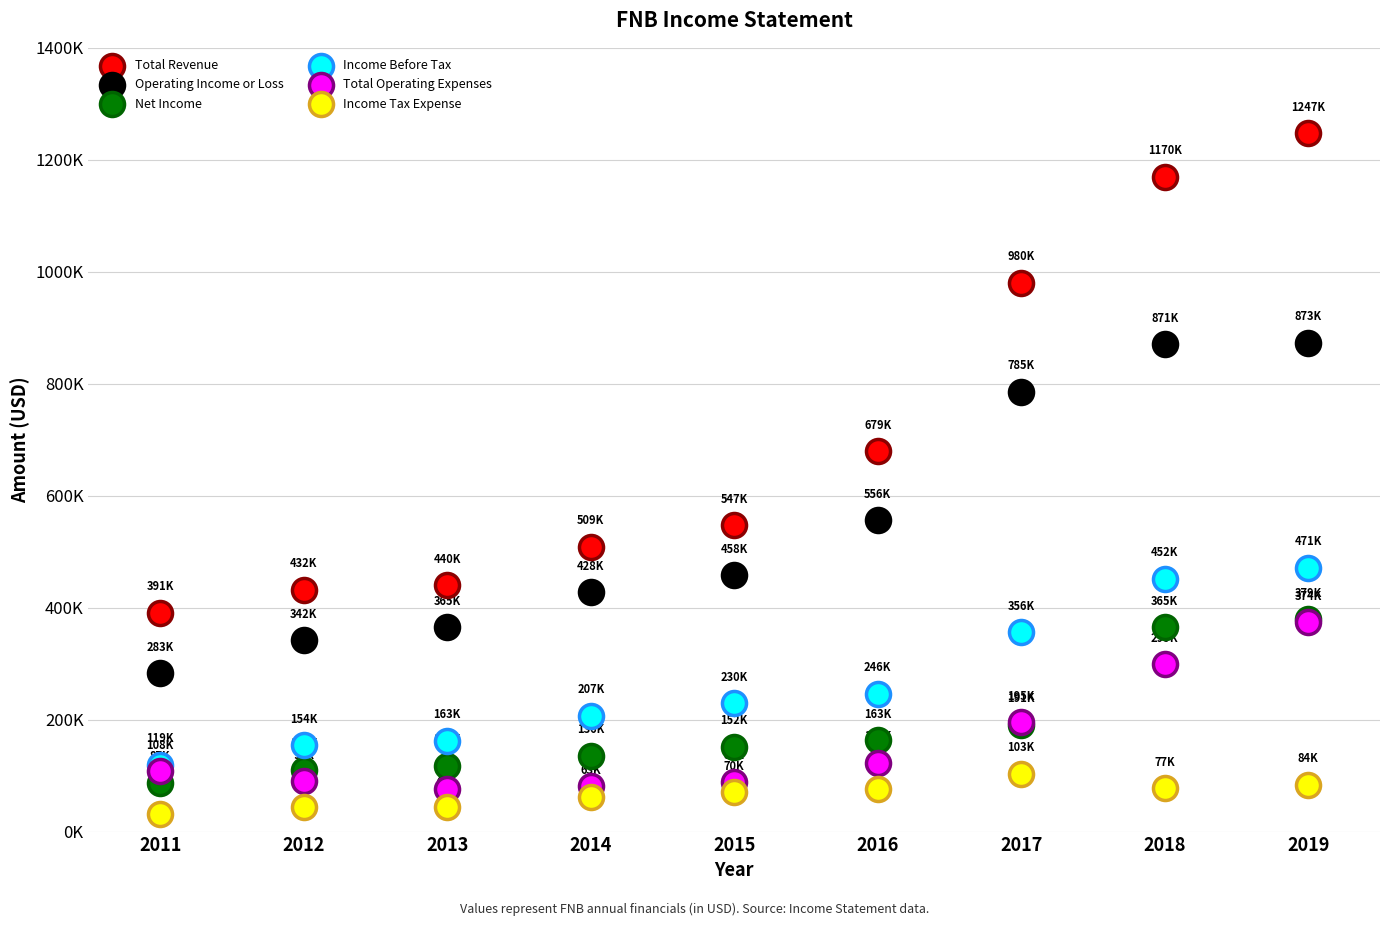

Which series contains the lowest Y value?

Income Tax Expense